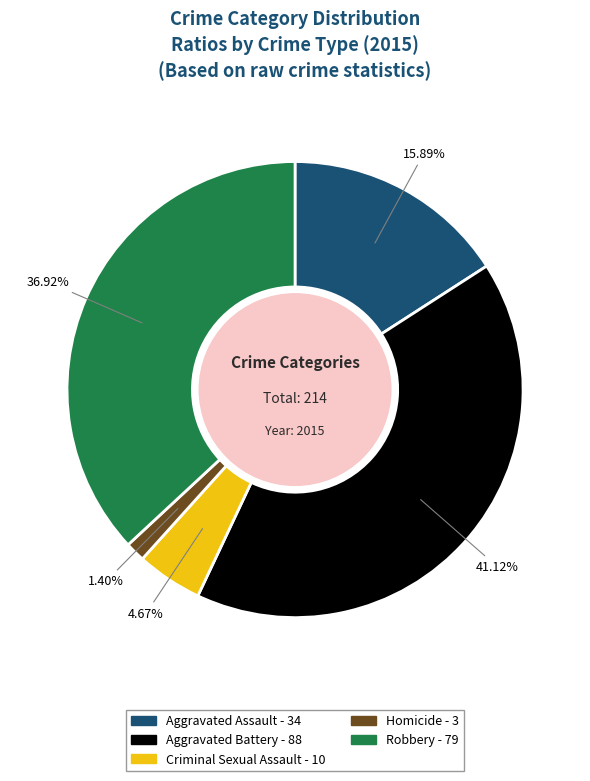

What is the ratio of the value at Aggravated Battery to the value at Aggravated Assault?

2.6